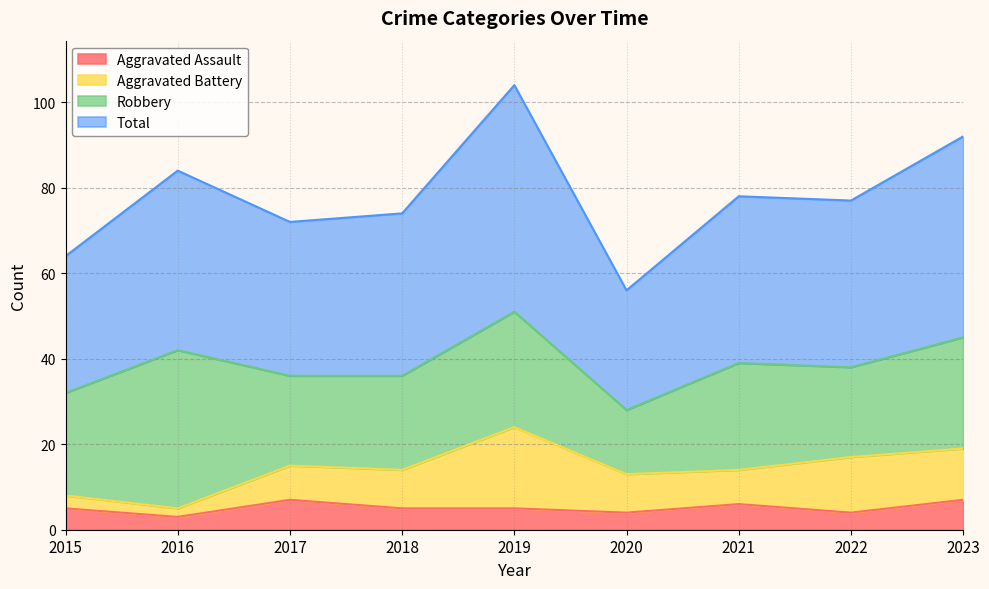

Read the Total value at 2019, to the nearest 5.

105